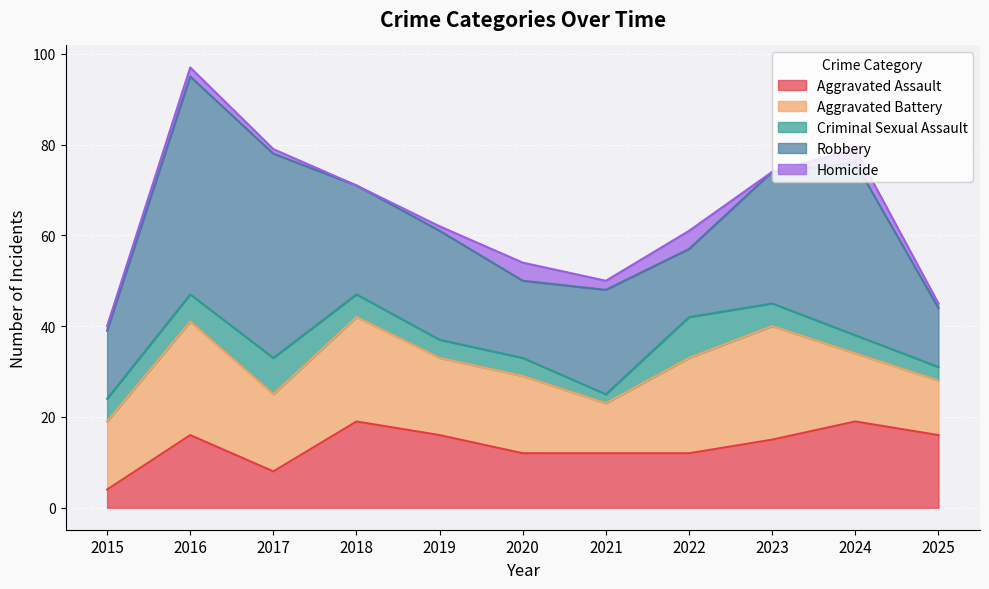

The Robbery series shows 10 at 2015. True or false?

False